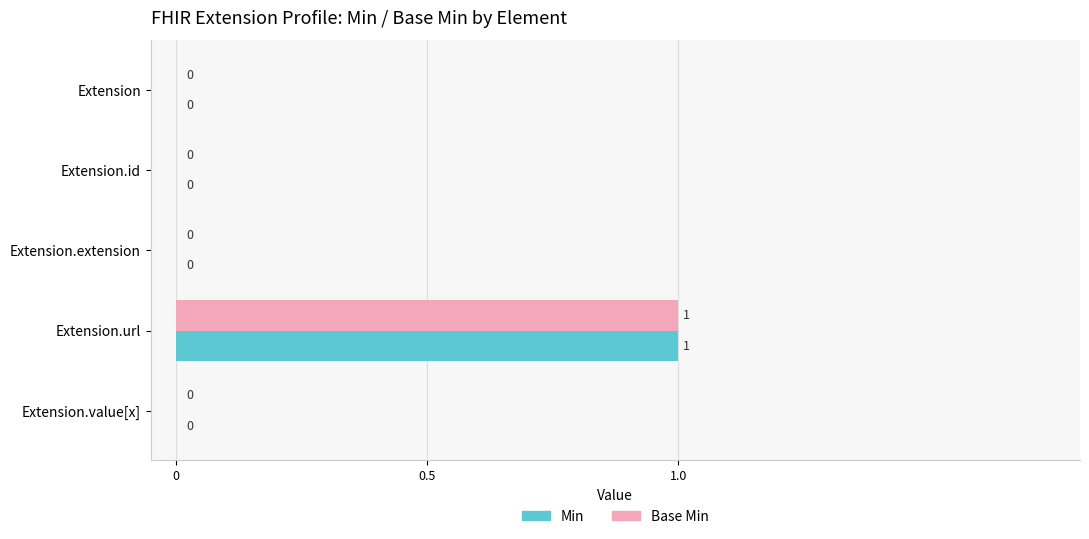

What are all the series names shown in the legend?

Min, Base Min